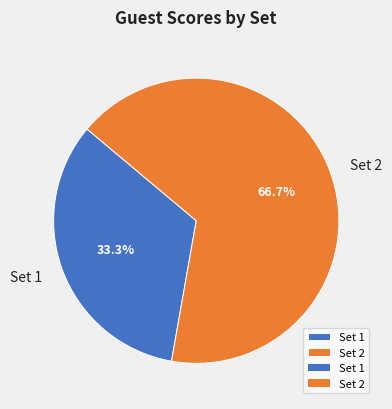

What percentage is the Set 2 slice, to the nearest percent?

67%